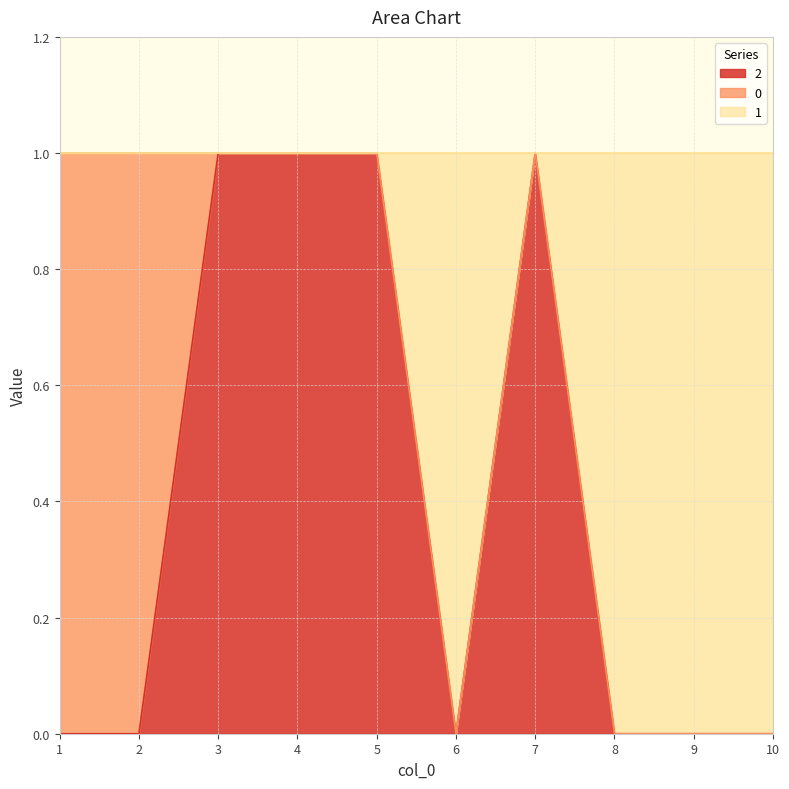

Rank the categories by 2 value from lowest to highest.

1, 2, 6, 8, 9, 10, 3, 4, 5, 7